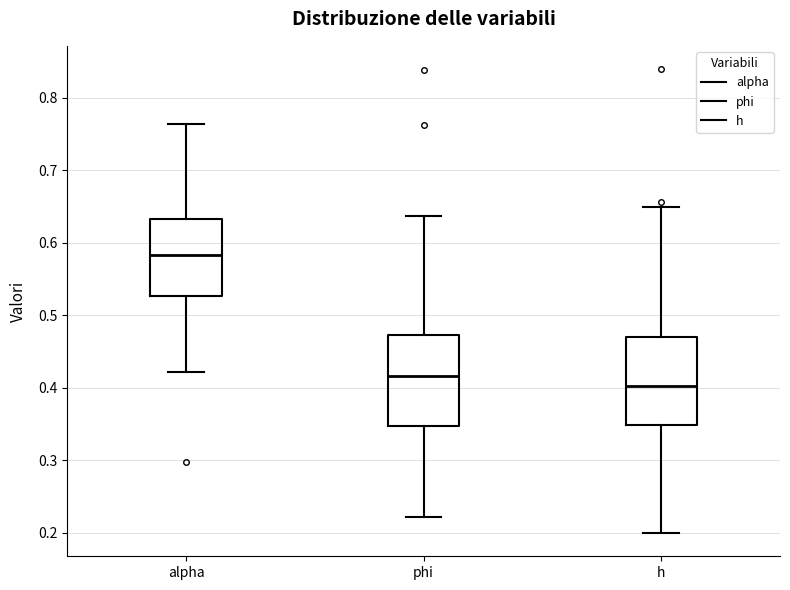

Where does the upper whisker of the box for phi end on the y-axis? The values are not printed on the chart, so give them approximately, as read against the axis.

0.64